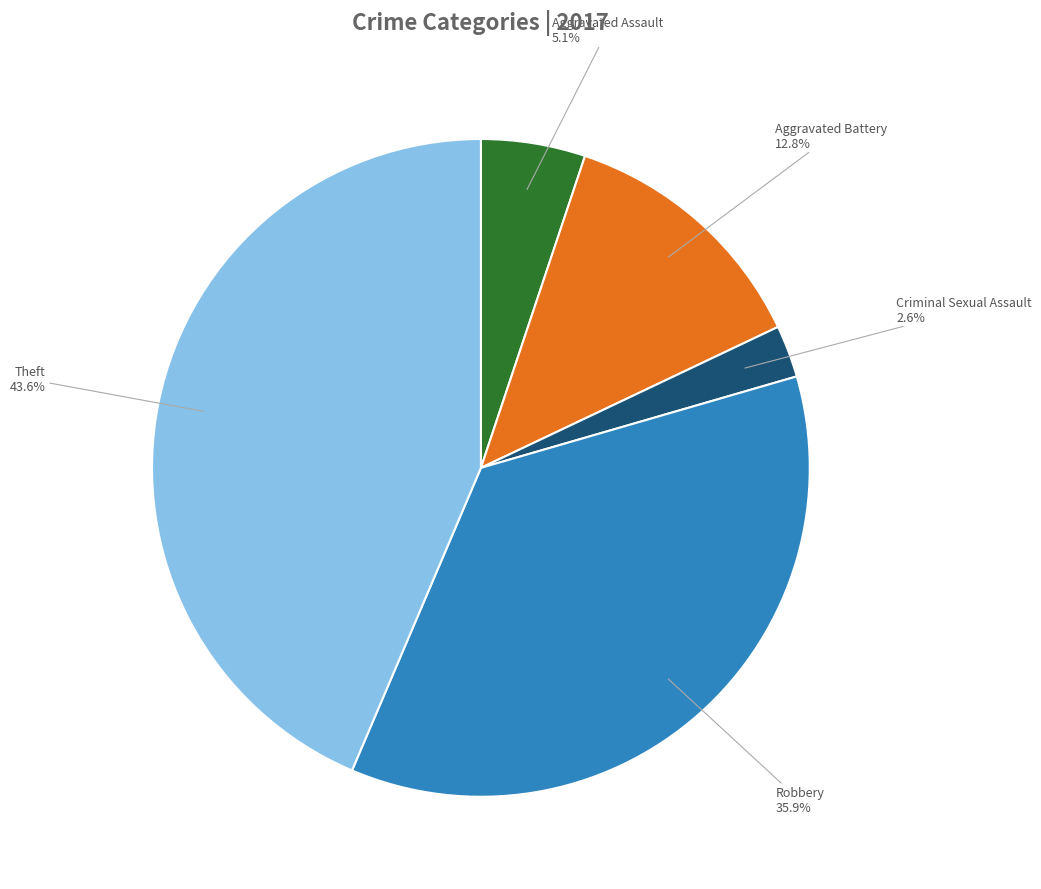

Between Criminal Sexual Assault and Aggravated Assault, which is larger?

Aggravated Assault